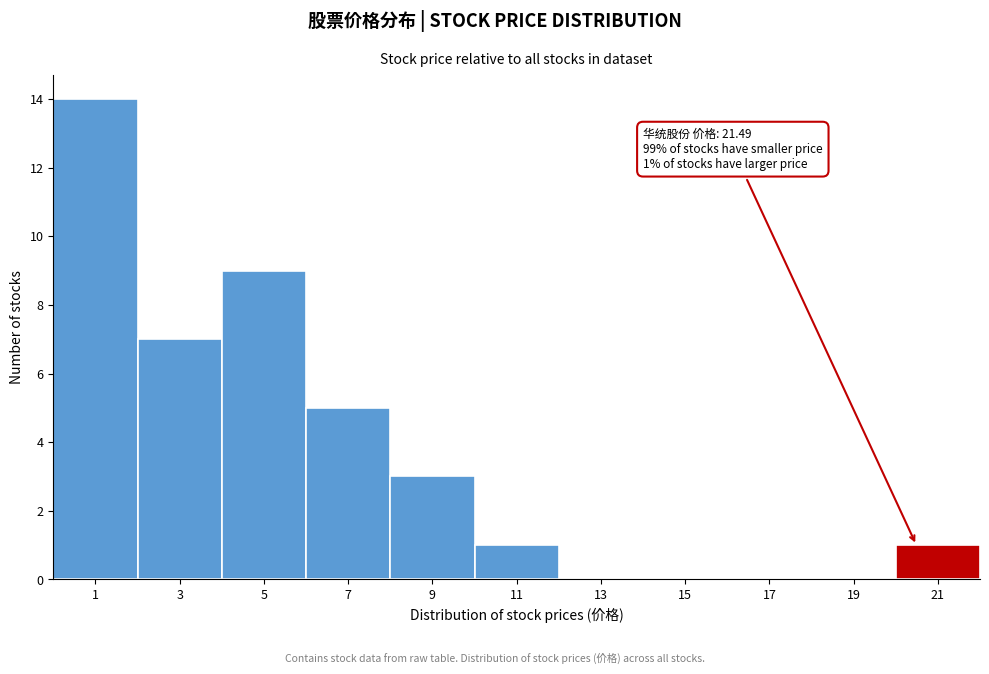

Reading left to right, transcribe all the data shown in this chart.

1=14	3=7	5=9	7=5	9=3	11=1	13=0	15=0	17=0	19=0	21=1